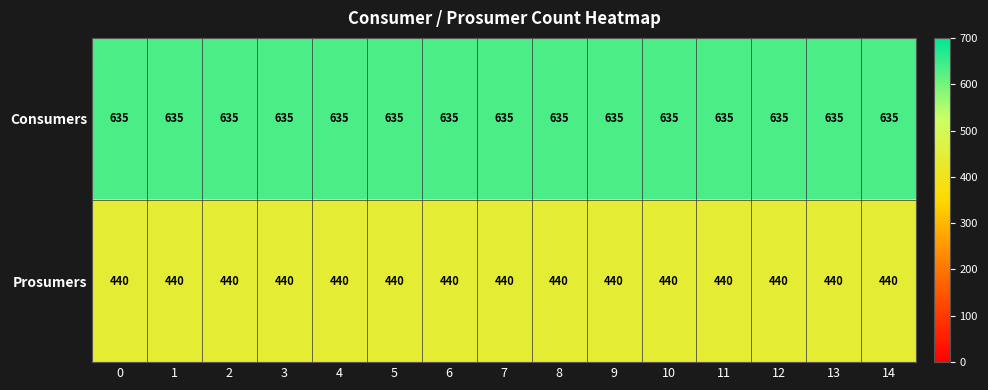

Rank the series at 12 from lowest to highest value.

Prosumers, Consumers